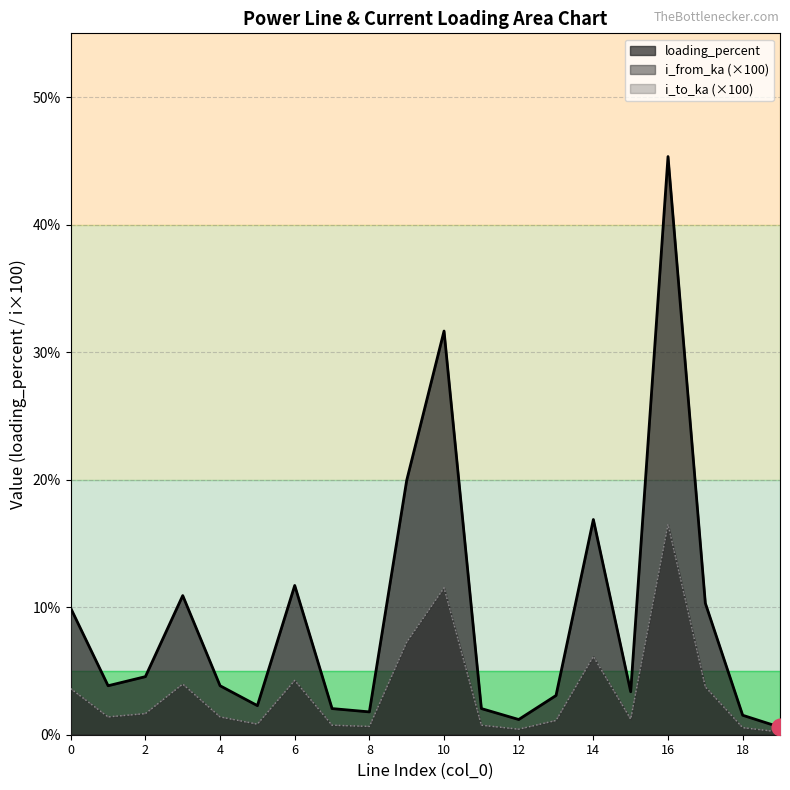

Which series has the largest range (max minus min)?

loading_percent